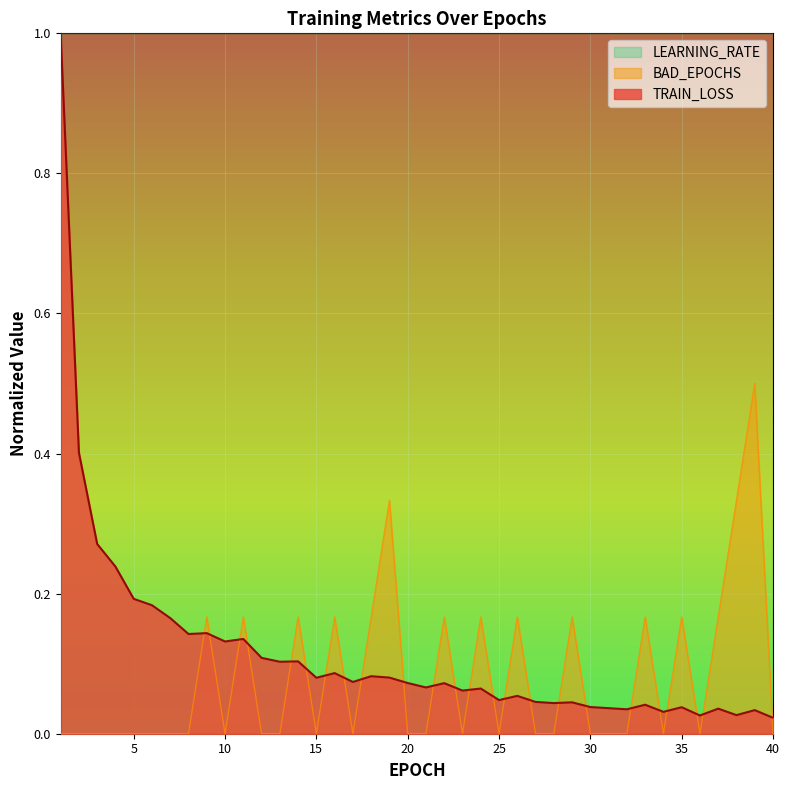

Reading left to right, what are all the values shown in this chart?

TRAIN_LOSS: 1.0	0.4	0.3	0.2	0.2	0.2	0.2	0.1	0.1	0.1	0.1	0.1	0.1	0.1	0.1	0.1	0.1	0.1	0.1	0.1	0.1	0.1	0.1	0.1	0.0	0.1	0.0	0.0	0.0	0.0	0.0	0.0	0.0	0.0	0.0	0.0	0.0	0.0	0.0	0.0
BAD_EPOCHS: 0.0	0.0	0.0	0.0	0.0	0.0	0.0	0.0	0.2	0.0	0.2	0.0	0.0	0.2	0.0	0.2	0.0	0.2	0.3	0.0	0.0	0.2	0.0	0.2	0.0	0.2	0.0	0.0	0.2	0.0	0.0	0.0	0.2	0.0	0.2	0.0	0.2	0.3	0.5	0.0